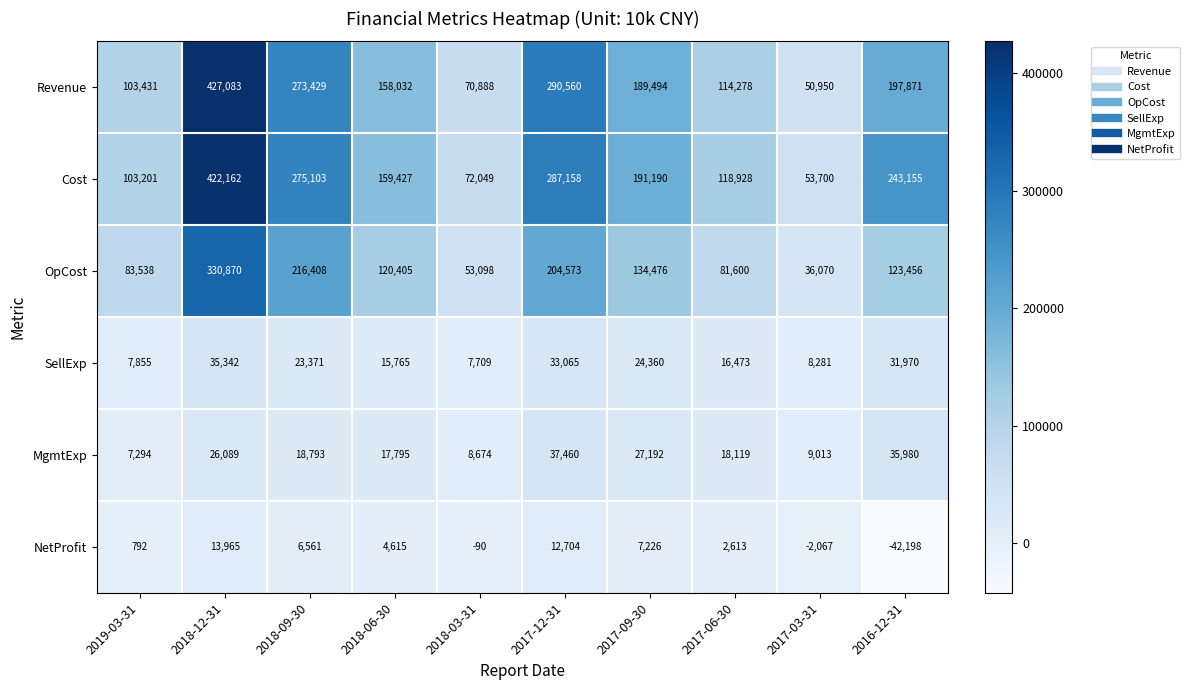

What is the maximum value shown in the chart?

427083